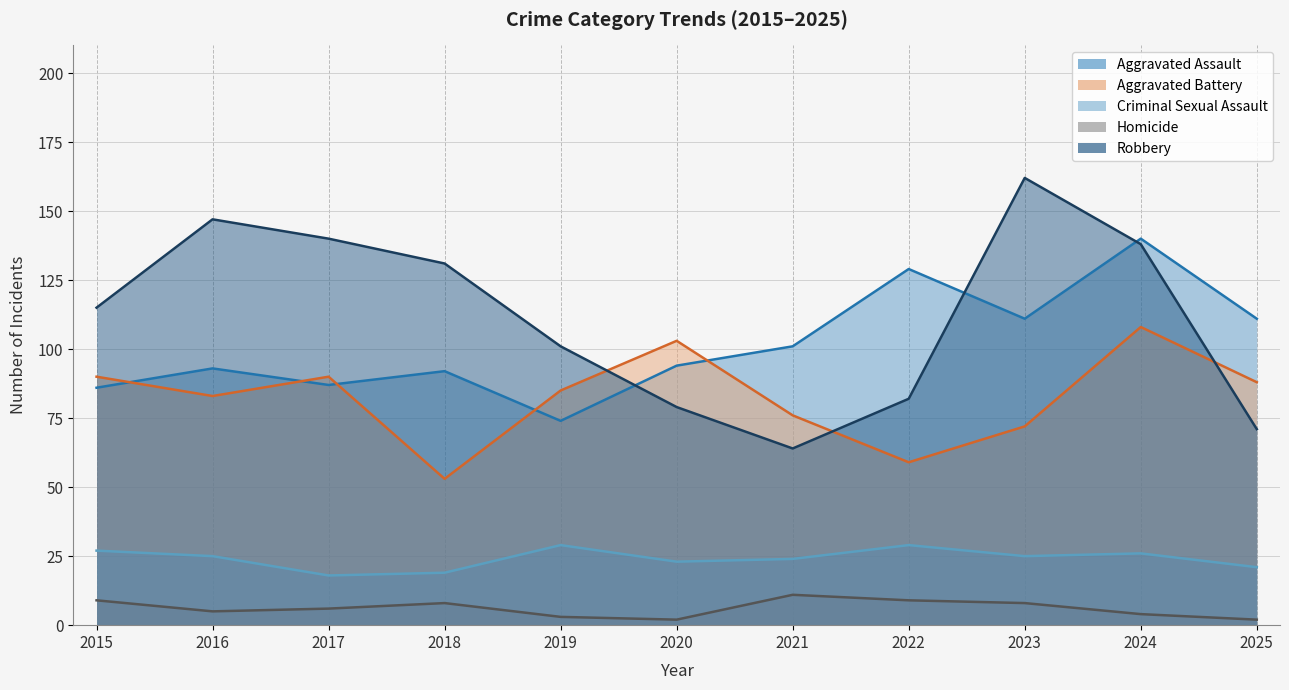

True or false: Aggravated Assault has more than 2 interior local peaks.

True